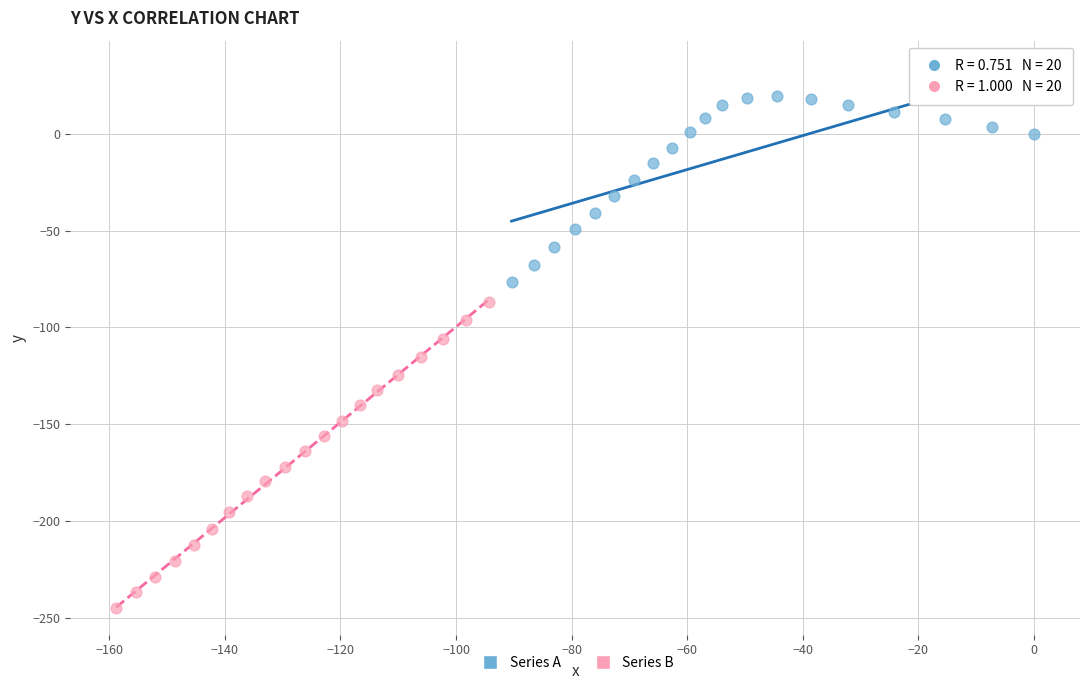

Which series reaches the minimum Y coordinate?

Series B